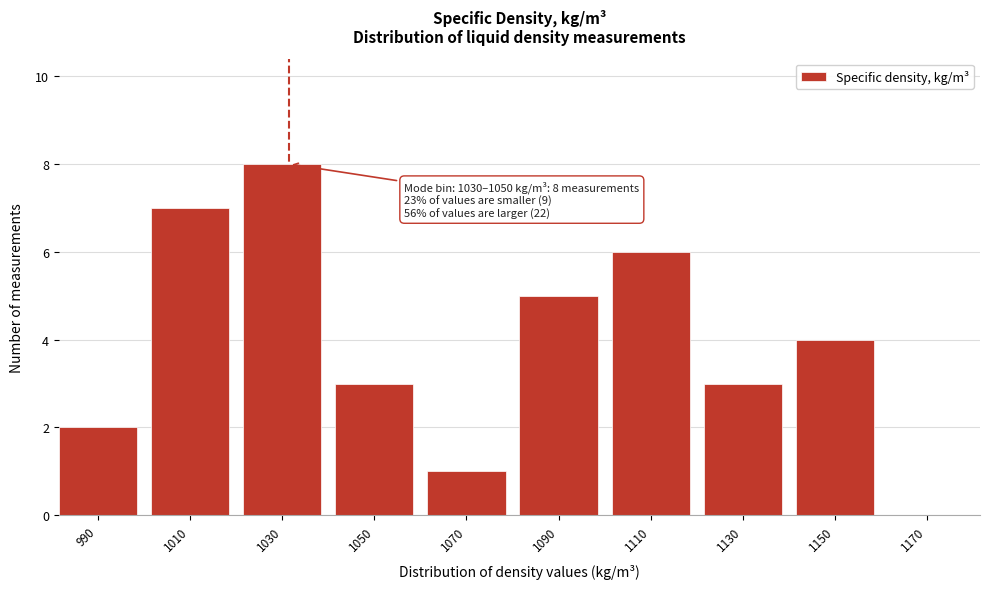

Reading right to left, transcribe all the data shown in this chart.

1170=0	1150=4	1130=3	1110=6	1090=5	1070=1	1050=3	1030=8	1010=7	990=2